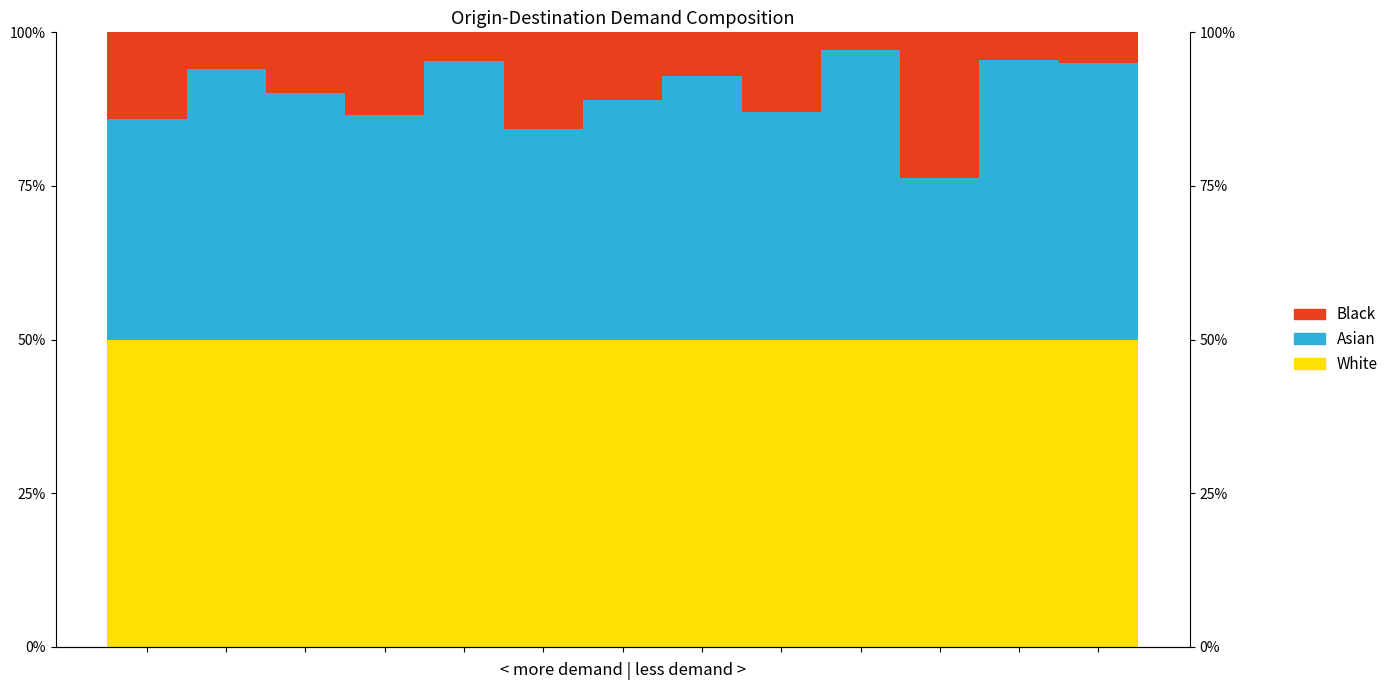

Between 5 and 2, which is larger?

5